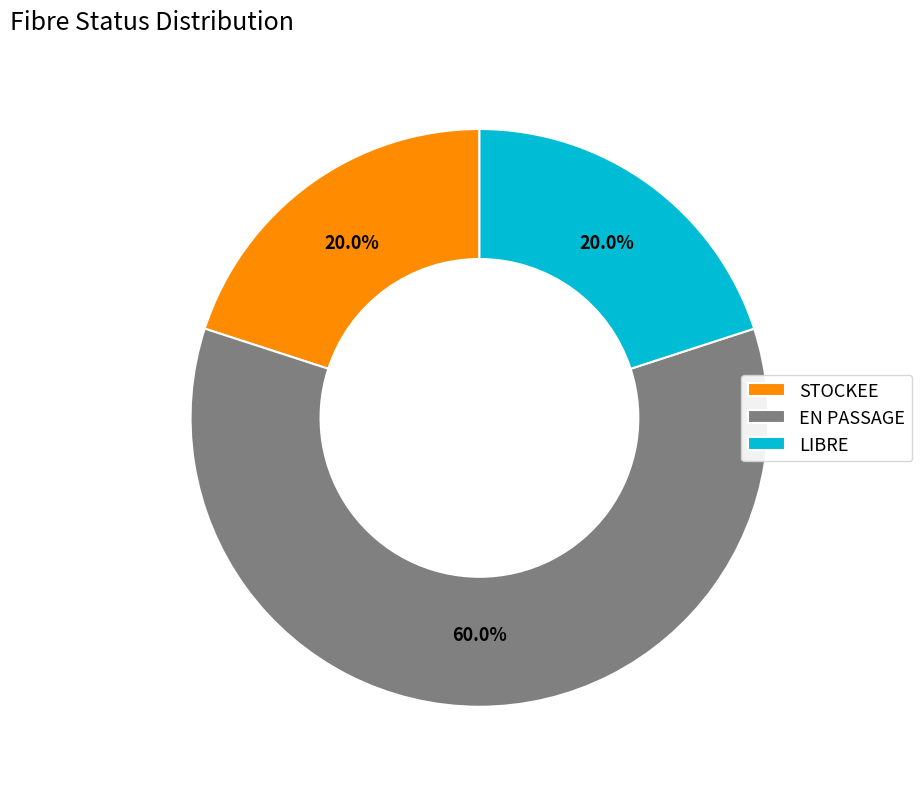

To the nearest percent, what portion does STOCKEE represent?

20%